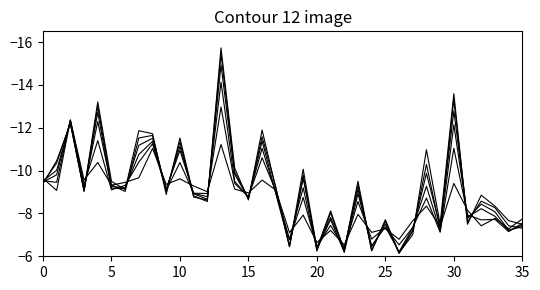

Does the chart have visible grid lines?

No